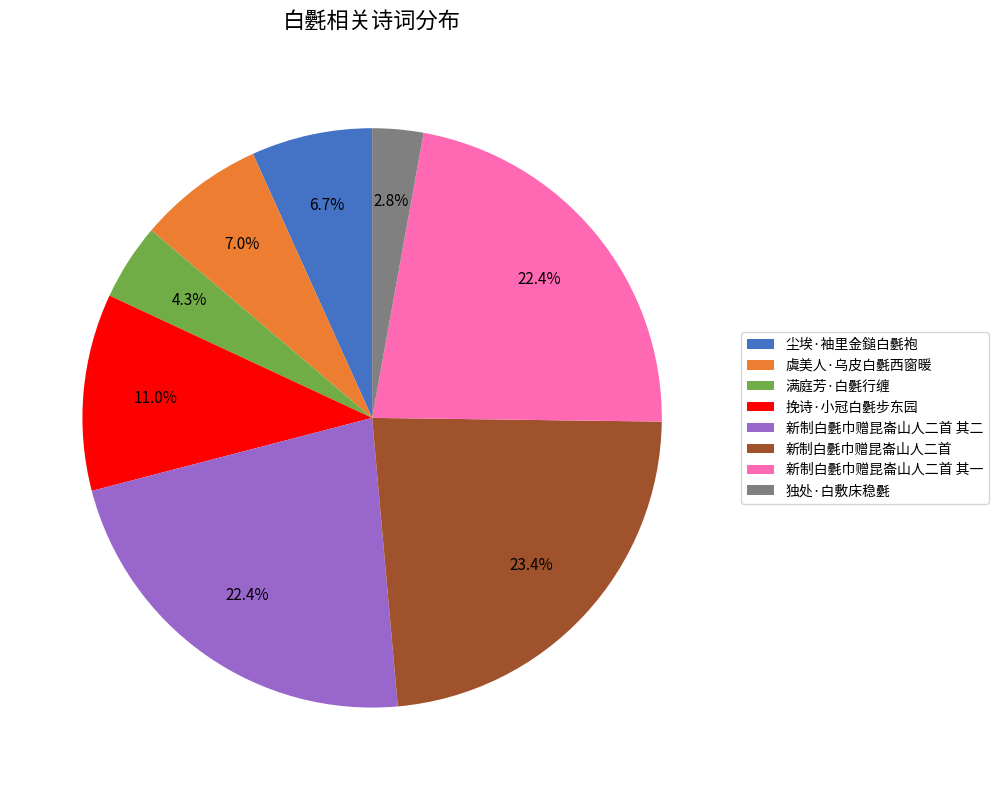

What portion of the pie excludes 独处·白敷床稳氎?

97.2%